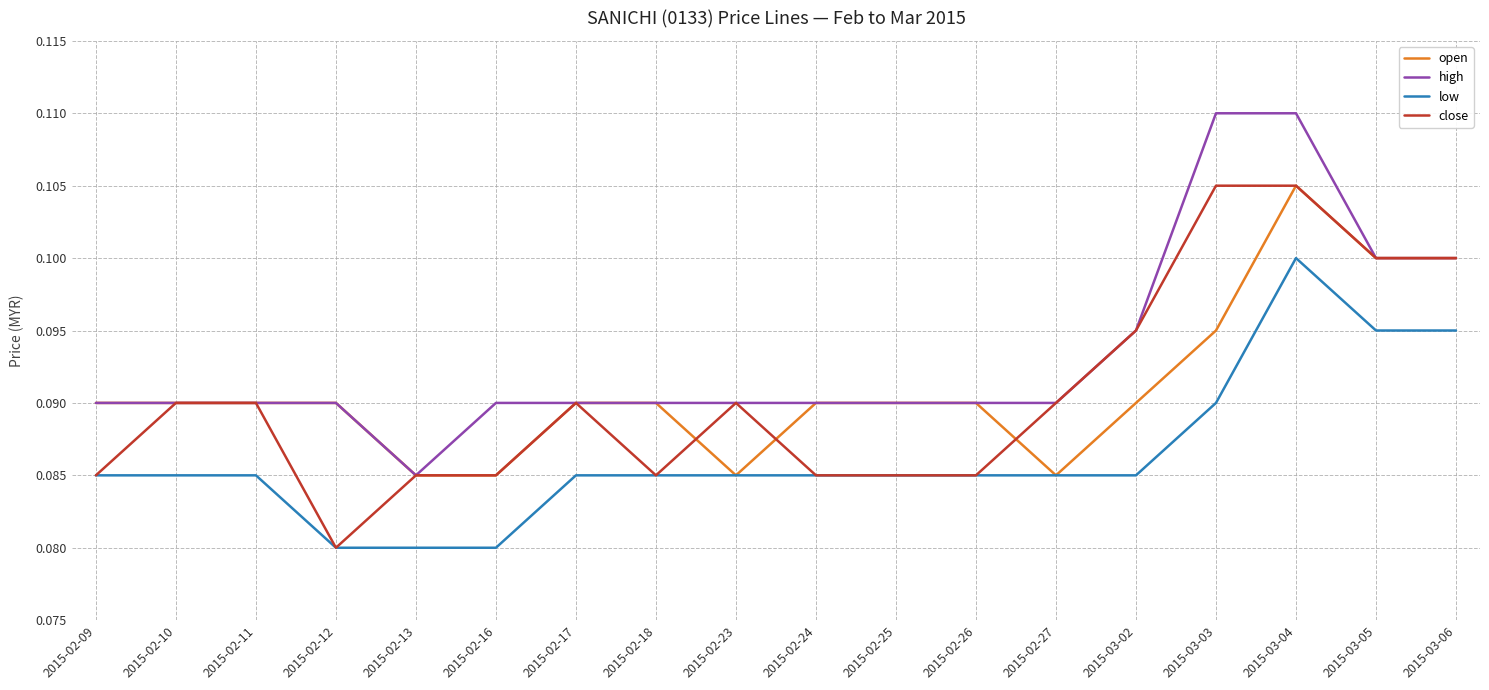

How many lines are shown in the chart?

4